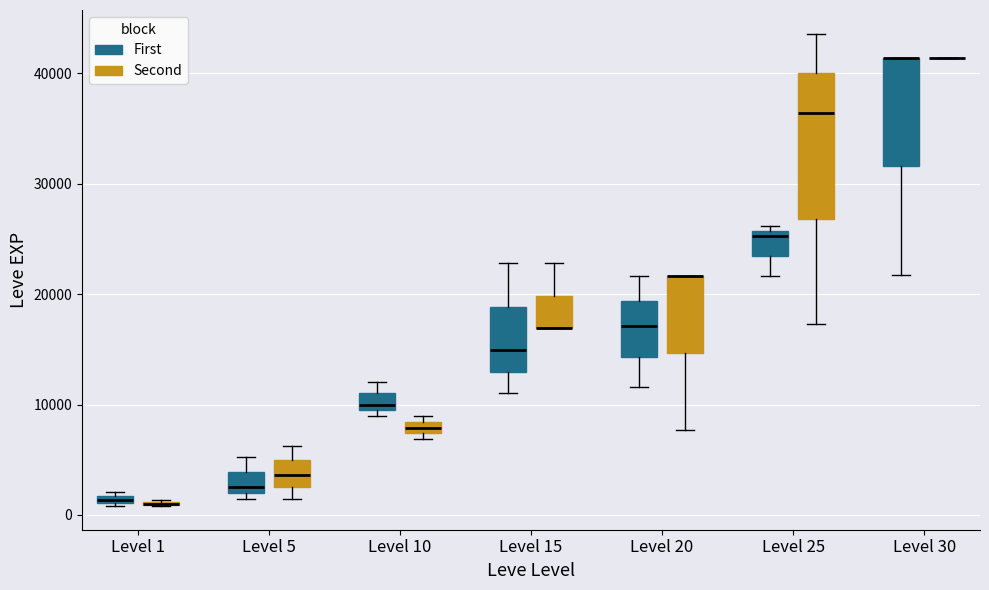

Where is the upper edge of the box for Level 20 (First) on the y-axis? The values are not printed on the chart, so give them approximately, as read against the axis.

19000